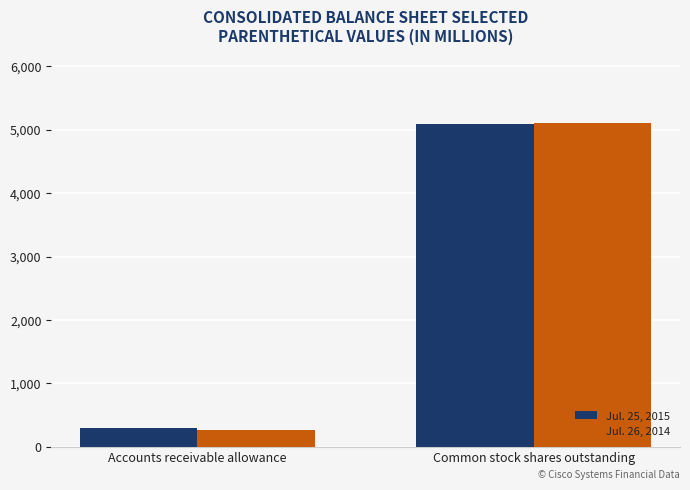

What is the difference between the maximum and minimum values in the Jul. 25, 2015 series?

4783